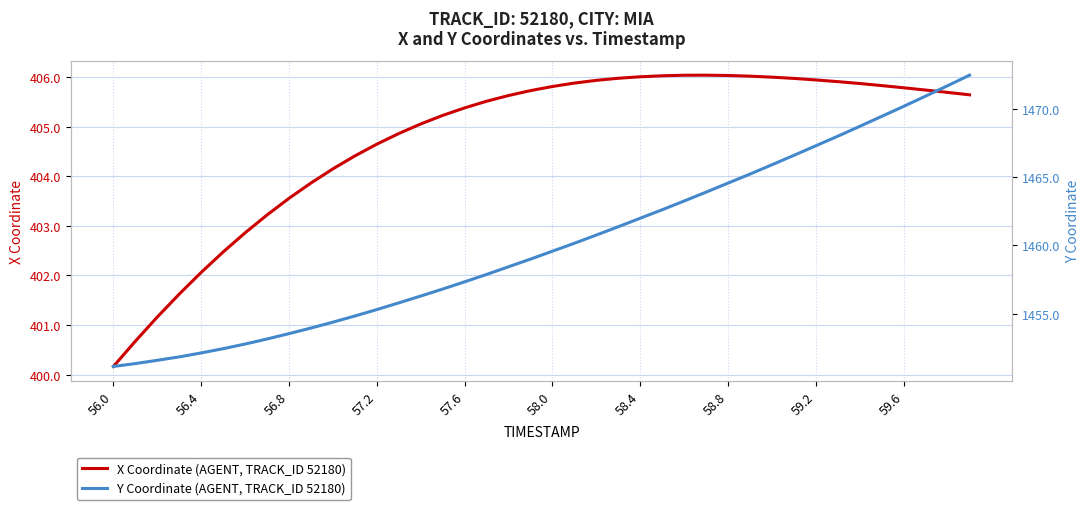

What is the average value of the X Coordinate (AGENT, TRACK_ID 52180) series?

404.8